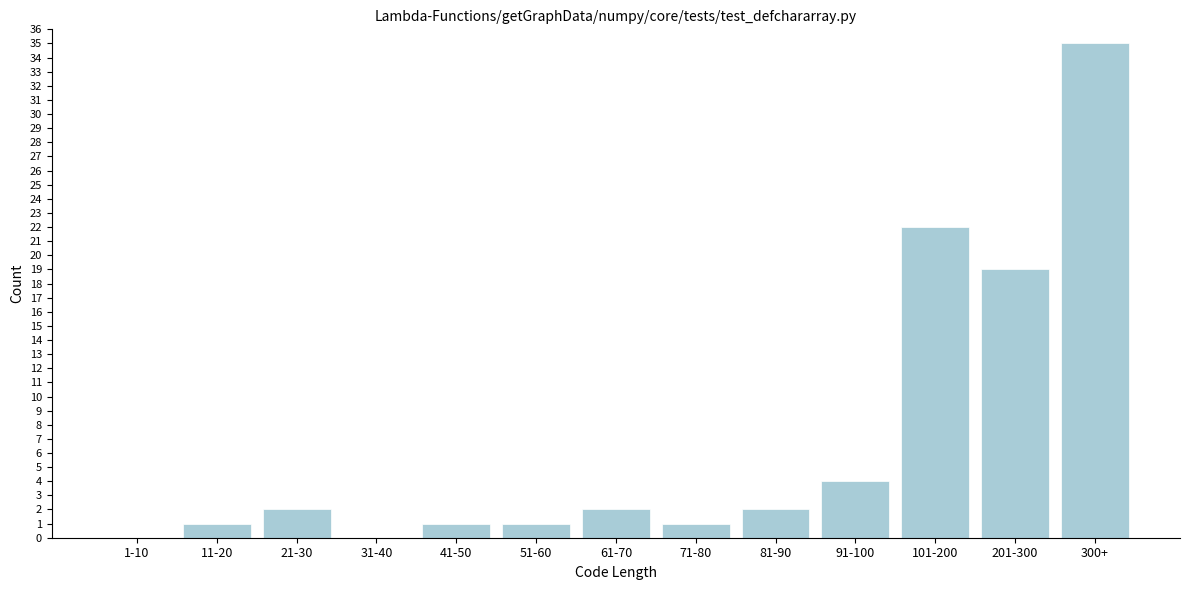

Reading left to right, extract all data points from this chart.

1-10=0	11-20=1	21-30=2	31-40=0	41-50=1	51-60=1	61-70=2	71-80=1	81-90=2	91-100=4	101-200=22	201-300=19	300+=35